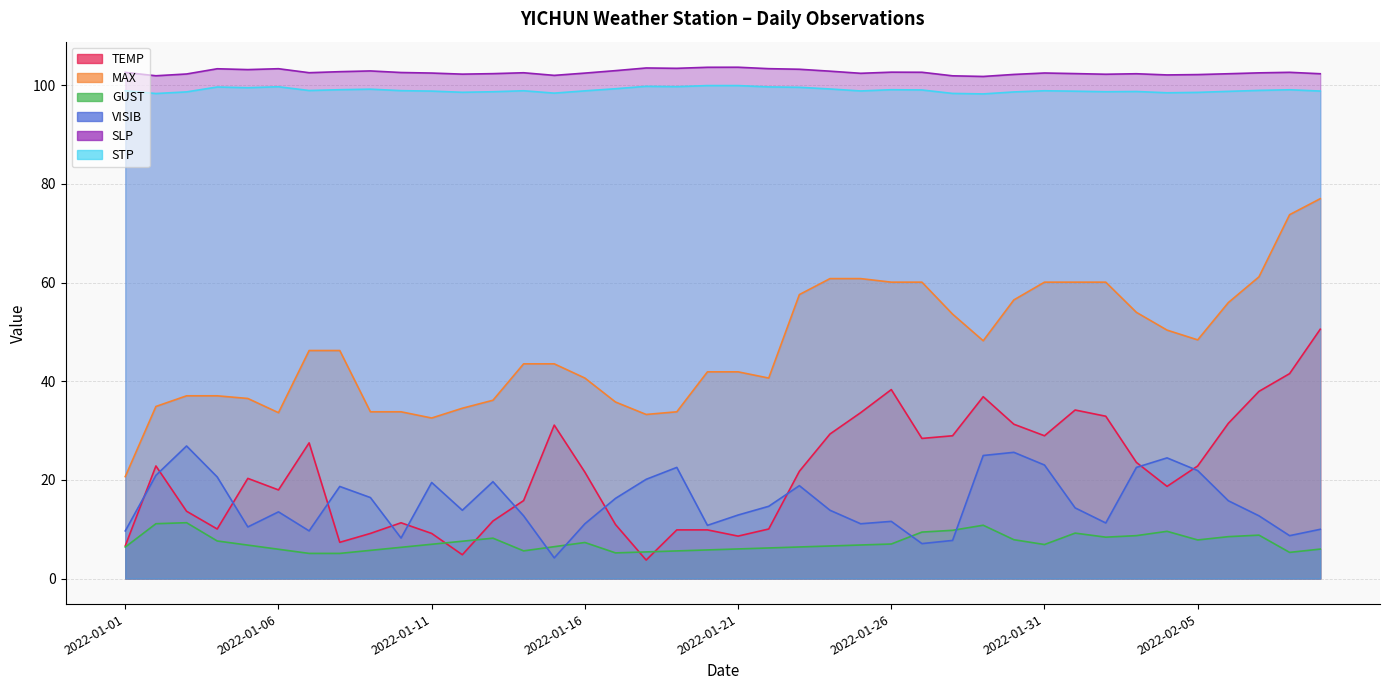

The value of STP at 2022-01-16 is 156.0. True or false?

False